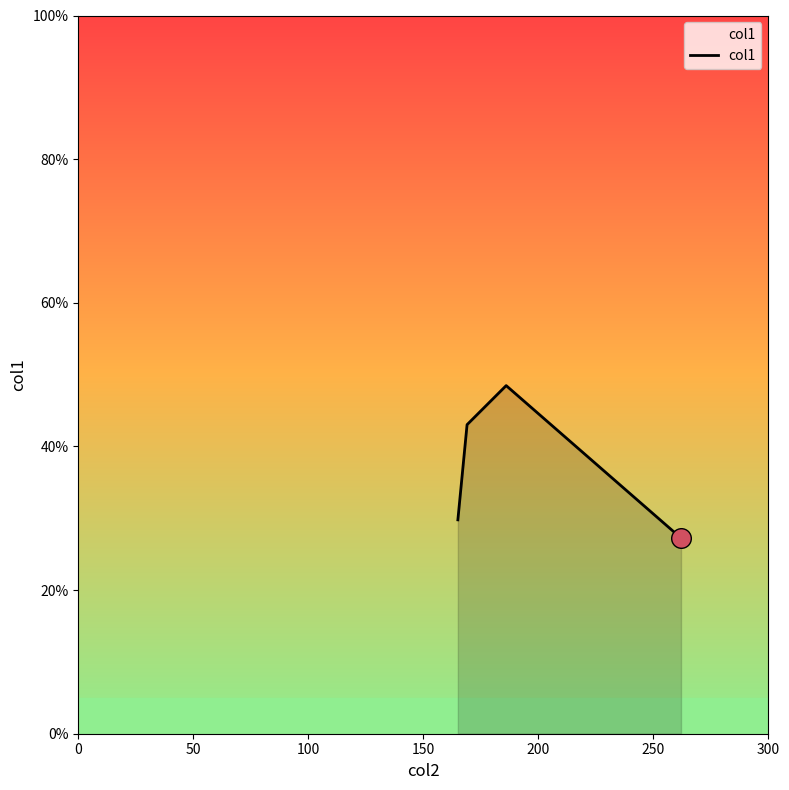

What is the average value?

37.1